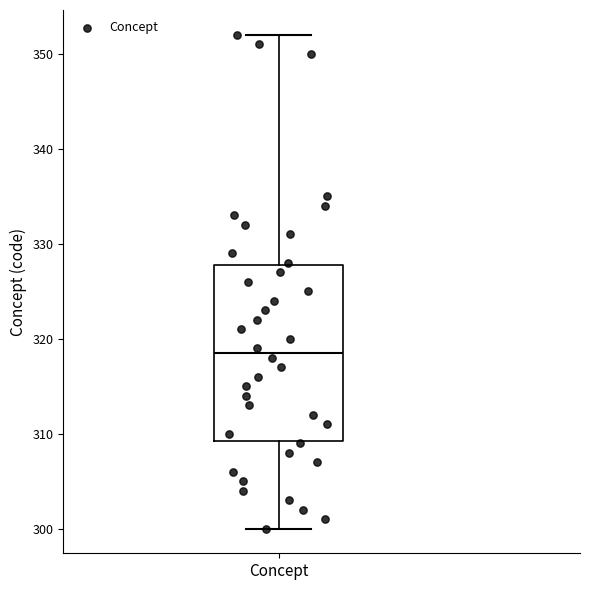

Transcribe this box plot: give where the median line is, the range the box spans, and where the two whiskers end, as read against the y-axis. The values are not printed on the chart, so give them approximately, as read against the axis.

median 319, box 309 to 328, whiskers 300 to 352